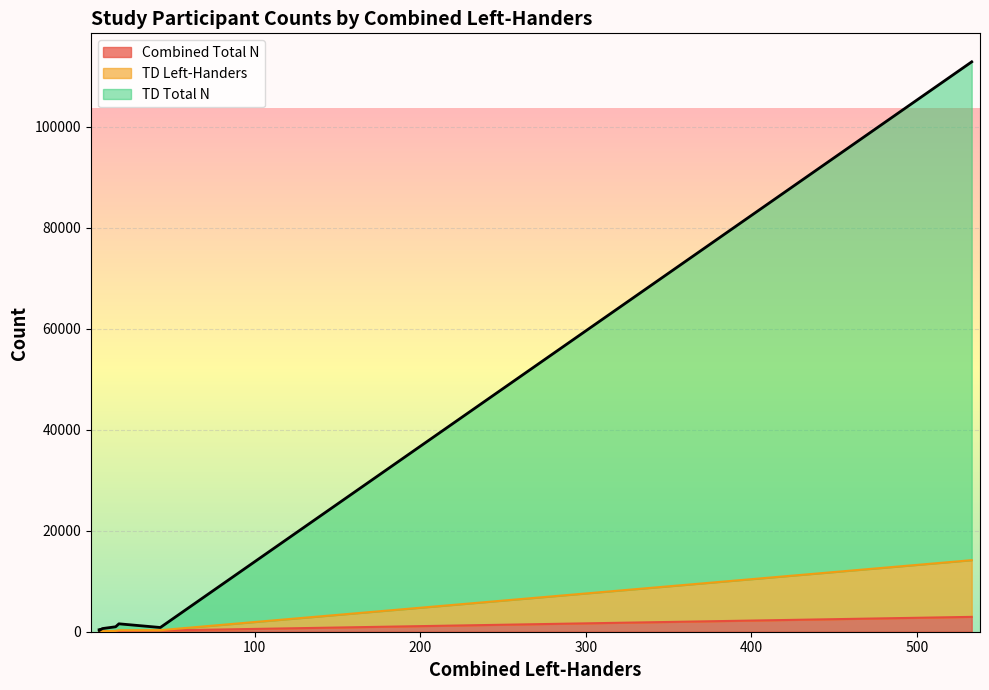

What is the minimum value for TD Left-Handers?

67